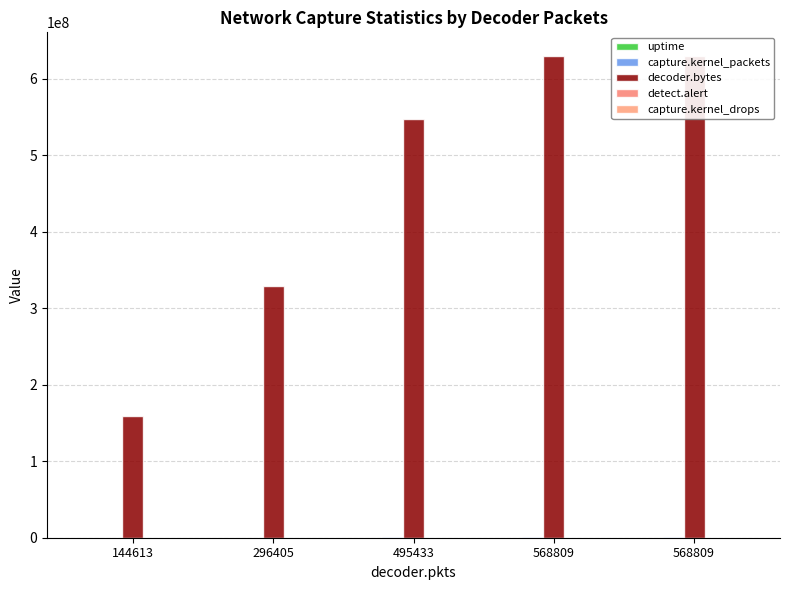

Reading left to right, list all the values displayed in this chart.

uptime: 8	15	22	29	34
capture.kernel_packets: 125202	271896	472095	545724	568809
decoder.bytes: 159337944	329570063	547288551	629148394	629148394
detect.alert: 2	3	3	3	3
capture.kernel_drops: 0	0	0	0	0